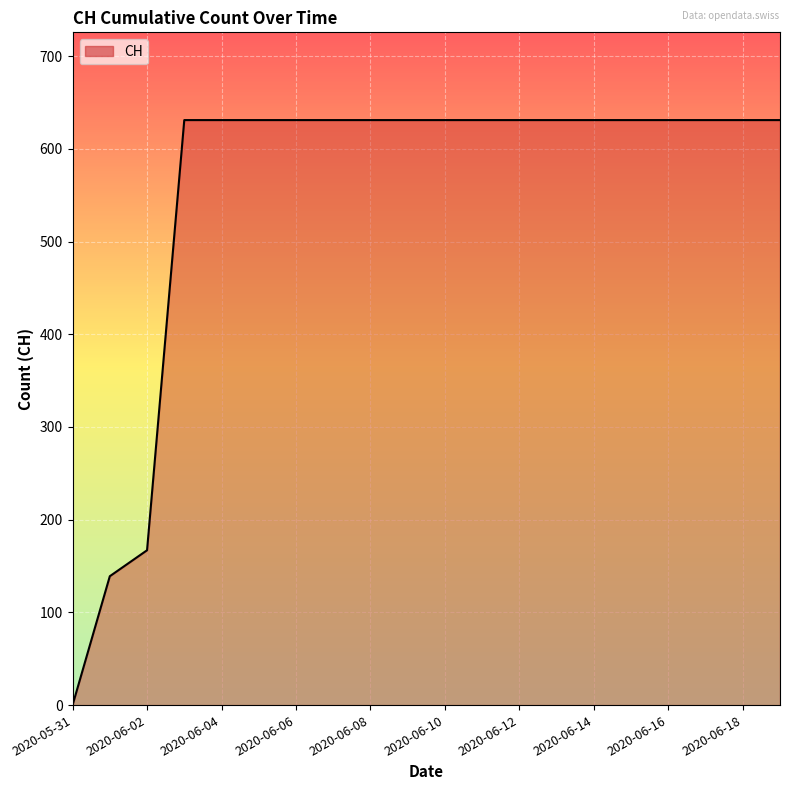

What is the difference between the maximum and minimum values?

631